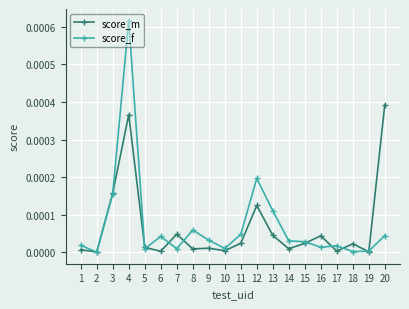

Which series has the largest range (max minus min)?

score_f